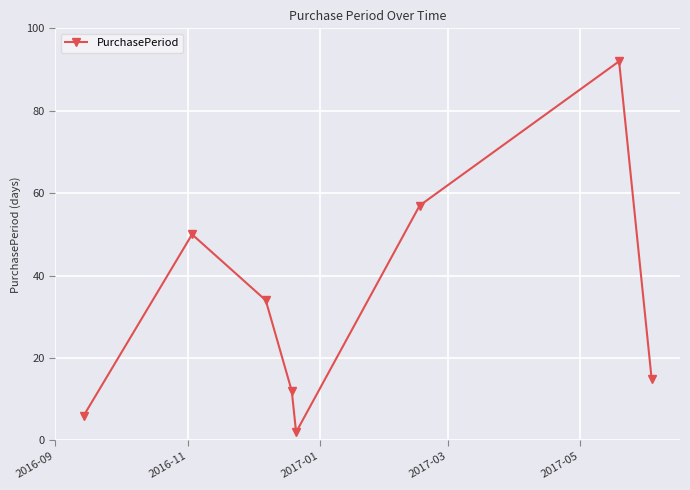

What is the sum of all values?

268